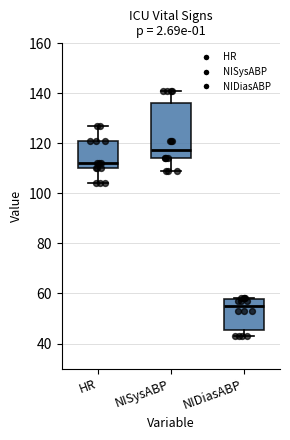

Where does the upper whisker of the box for NISysABP end on the y-axis? The values are not printed on the chart, so give them approximately, as read against the axis.

142